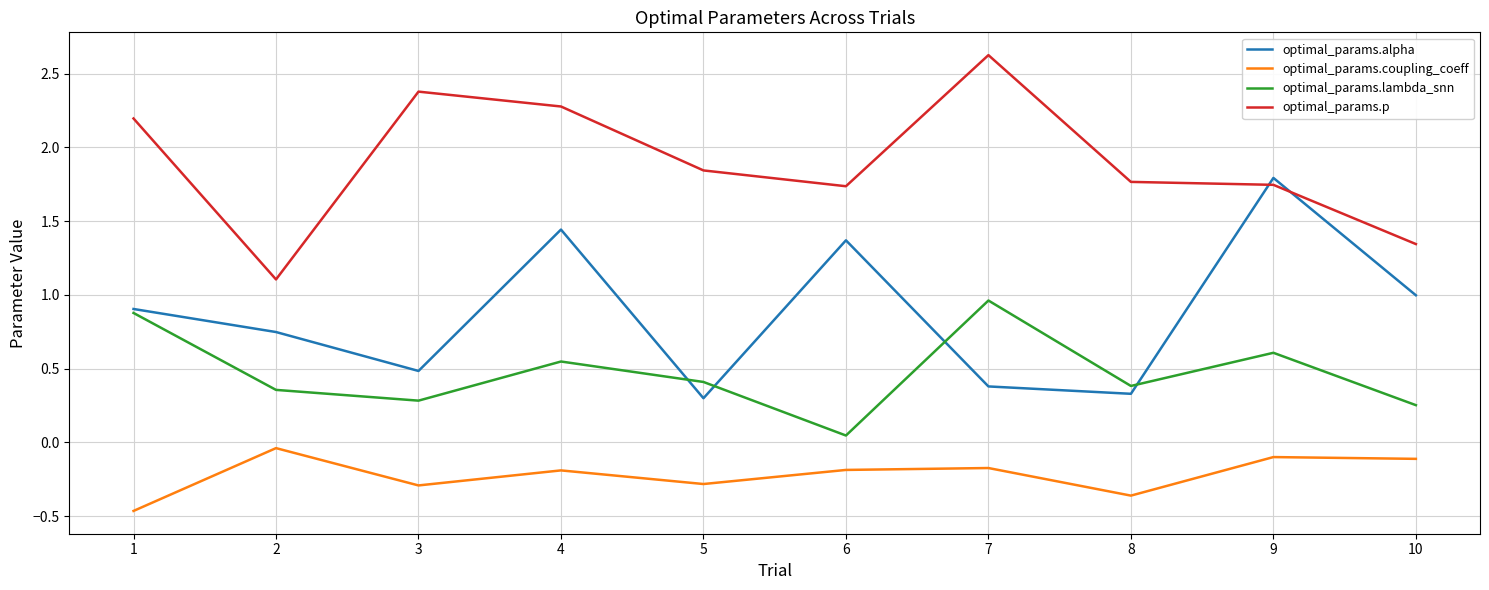

Rank the series by their maximum value, from lowest to highest.

optimal_params.coupling_coeff, optimal_params.lambda_snn, optimal_params.alpha, optimal_params.p